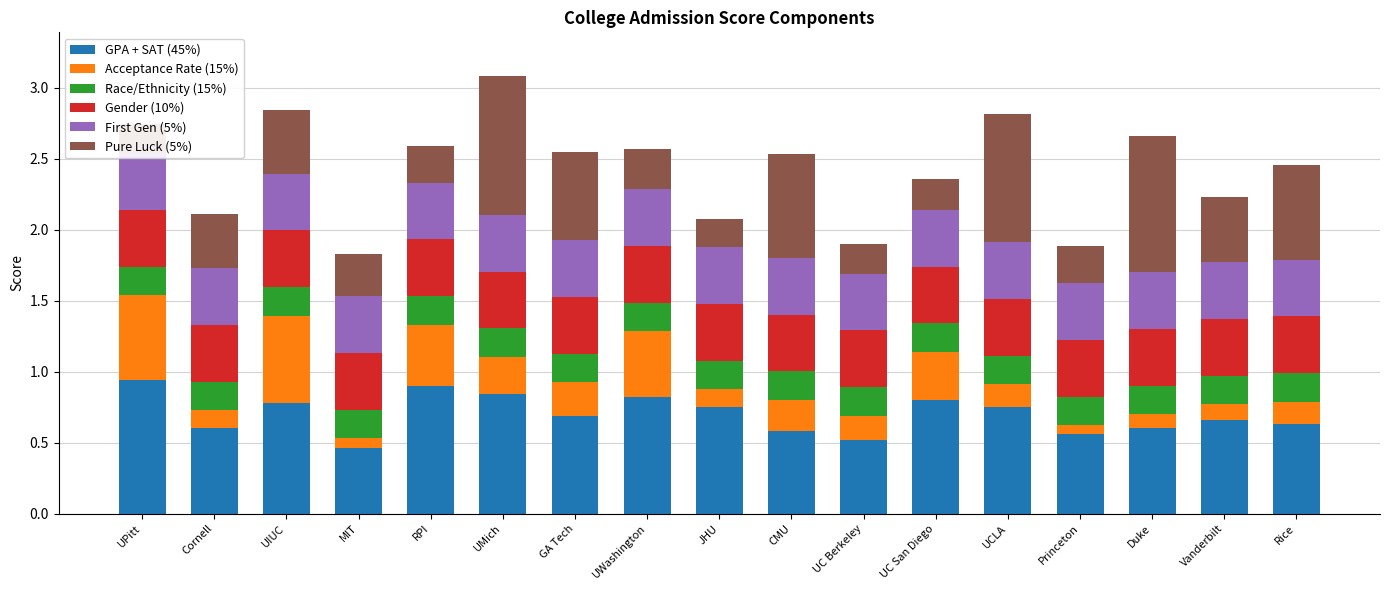

Reading left to right, extract all data points from this chart.

GPA + SAT (45%): UPitt=0.9	Cornell=0.6	UIUC=0.8	MIT=0.5	RPI=0.9	UMich=0.8	GA Tech=0.7	UWashington=0.8	JHU=0.8	CMU=0.6	UC Berkeley=0.5	UC San Diego=0.8	UCLA=0.8	Princeton=0.6	Duke=0.6	Vanderbilt=0.7	Rice=0.6
Acceptance Rate (15%): UPitt=0.6	Cornell=0.1	UIUC=0.6	MIT=0.1	RPI=0.4	UMich=0.3	GA Tech=0.2	UWashington=0.5	JHU=0.1	CMU=0.2	UC Berkeley=0.2	UC San Diego=0.3	UCLA=0.2	Princeton=0.1	Duke=0.1	Vanderbilt=0.1	Rice=0.2
Race/Ethnicity (15%): UPitt=0.2	Cornell=0.2	UIUC=0.2	MIT=0.2	RPI=0.2	UMich=0.2	GA Tech=0.2	UWashington=0.2	JHU=0.2	CMU=0.2	UC Berkeley=0.2	UC San Diego=0.2	UCLA=0.2	Princeton=0.2	Duke=0.2	Vanderbilt=0.2	Rice=0.2
Gender (10%): UPitt=0.4	Cornell=0.4	UIUC=0.4	MIT=0.4	RPI=0.4	UMich=0.4	GA Tech=0.4	UWashington=0.4	JHU=0.4	CMU=0.4	UC Berkeley=0.4	UC San Diego=0.4	UCLA=0.4	Princeton=0.4	Duke=0.4	Vanderbilt=0.4	Rice=0.4
First Gen (5%): UPitt=0.4	Cornell=0.4	UIUC=0.4	MIT=0.4	RPI=0.4	UMich=0.4	GA Tech=0.4	UWashington=0.4	JHU=0.4	CMU=0.4	UC Berkeley=0.4	UC San Diego=0.4	UCLA=0.4	Princeton=0.4	Duke=0.4	Vanderbilt=0.4	Rice=0.4
Pure Luck (5%): UPitt=0.2	Cornell=0.4	UIUC=0.5	MIT=0.3	RPI=0.3	UMich=1.0	GA Tech=0.6	UWashington=0.3	JHU=0.2	CMU=0.7	UC Berkeley=0.2	UC San Diego=0.2	UCLA=0.9	Princeton=0.3	Duke=1.0	Vanderbilt=0.5	Rice=0.7